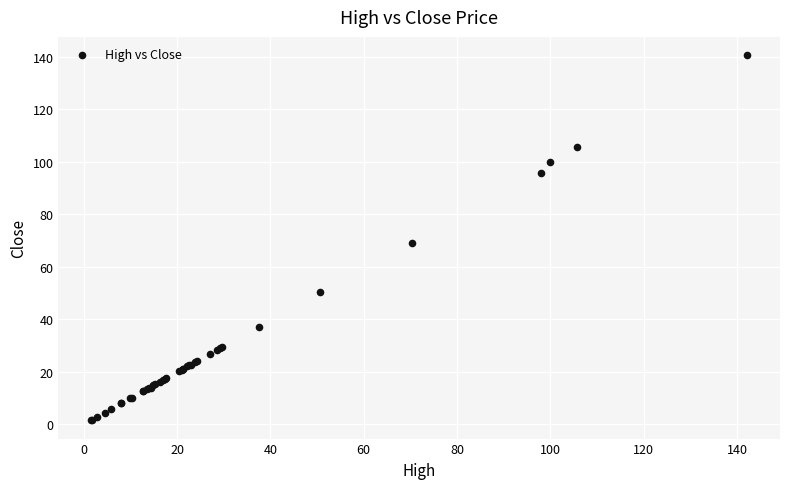

What Y value in the scatter plot is closest to 71?

69.1